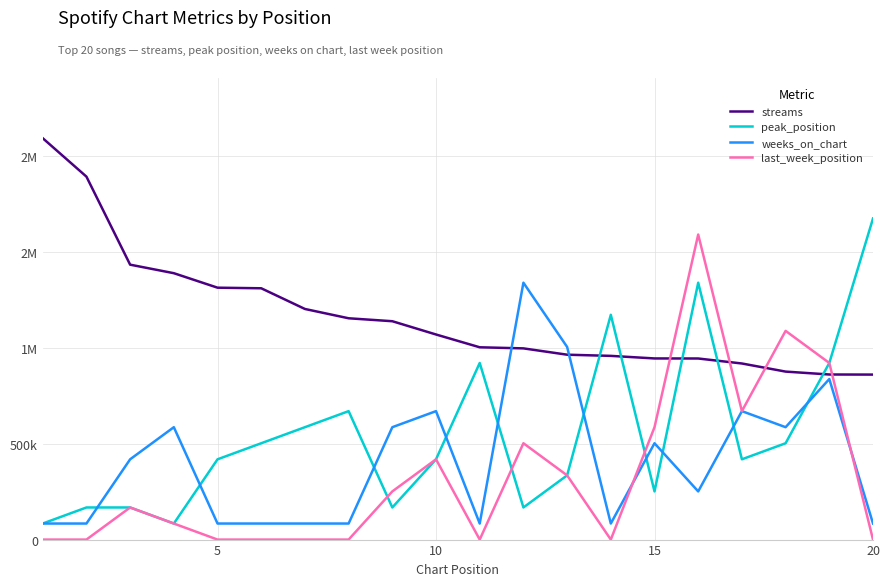

List the series in order of their peak value, highest first.

streams, peak_position, last_week_position, weeks_on_chart